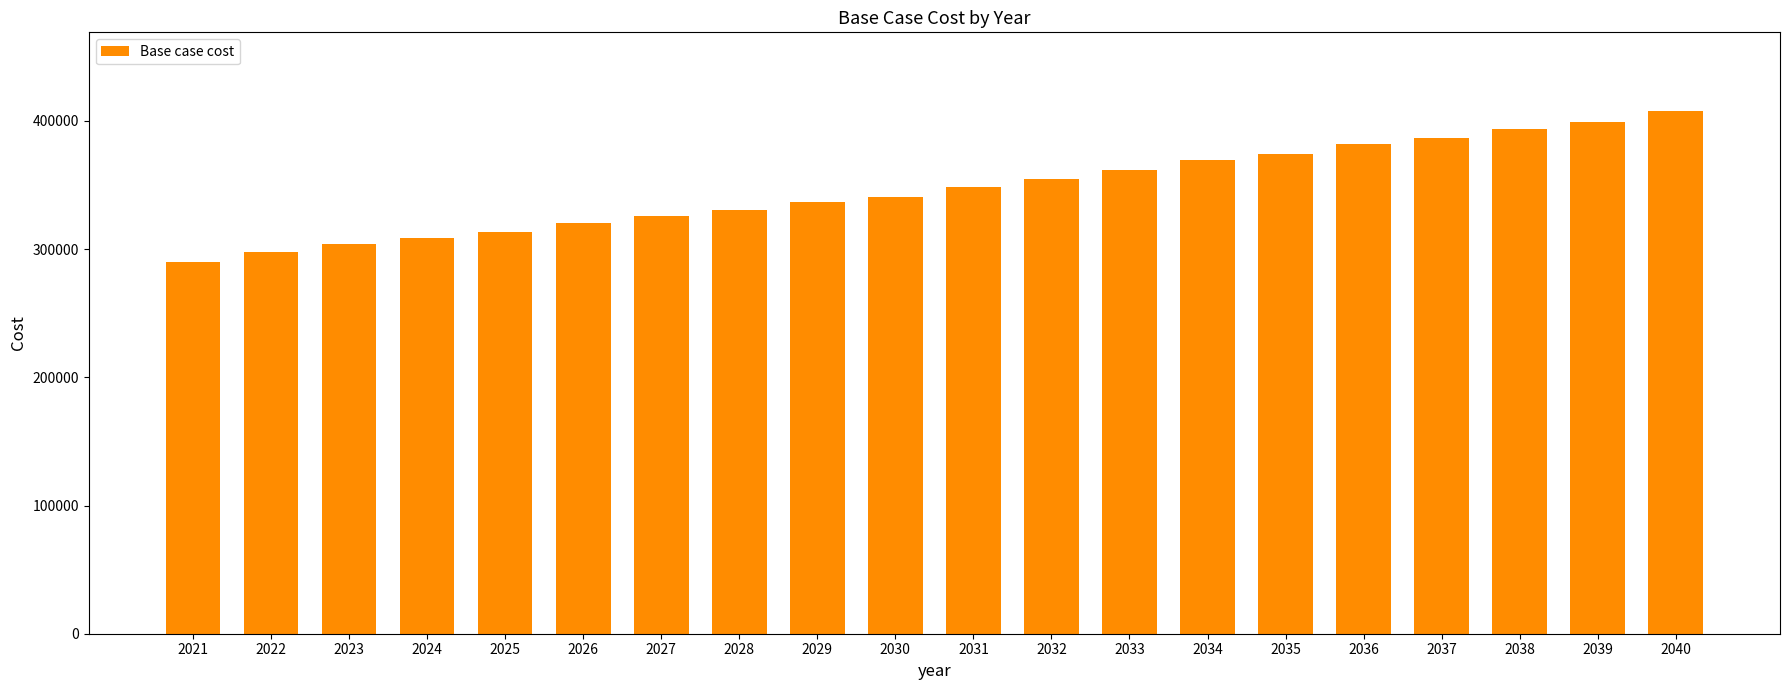

What is the minimum value shown in the chart?

290234.6